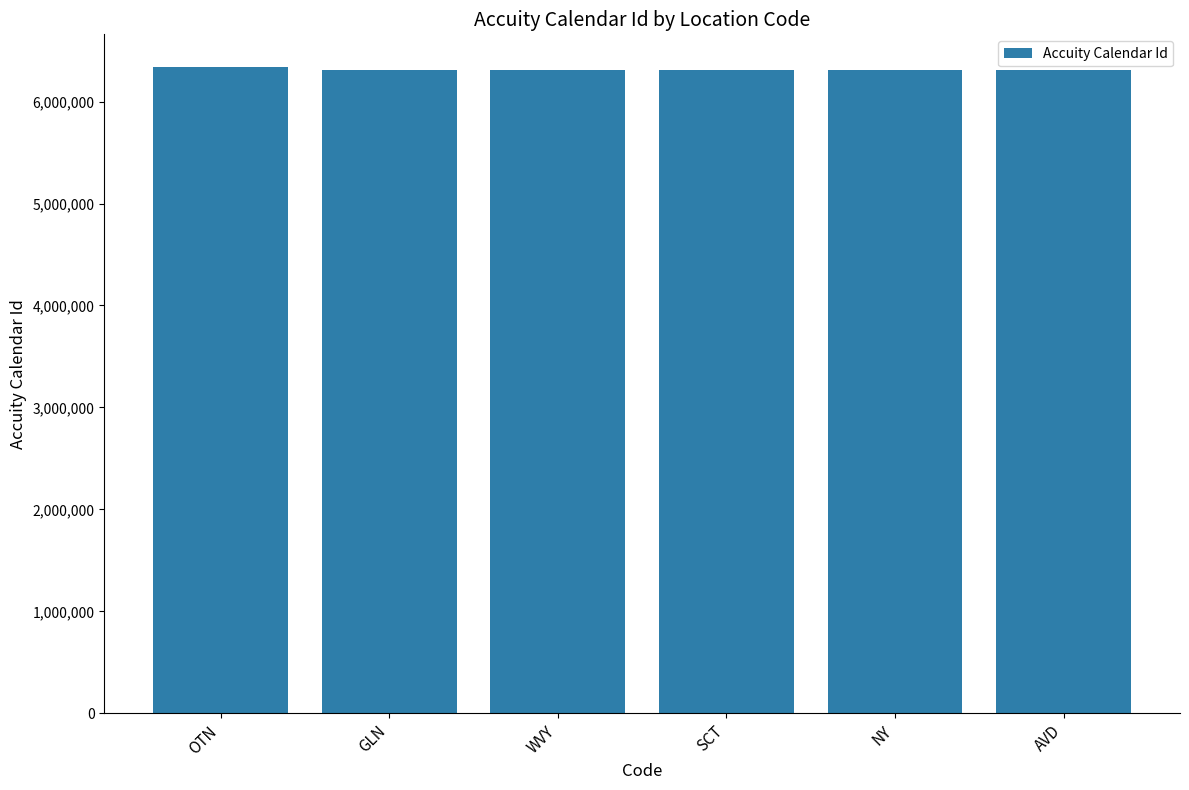

Count the number of data series in this chart.

1